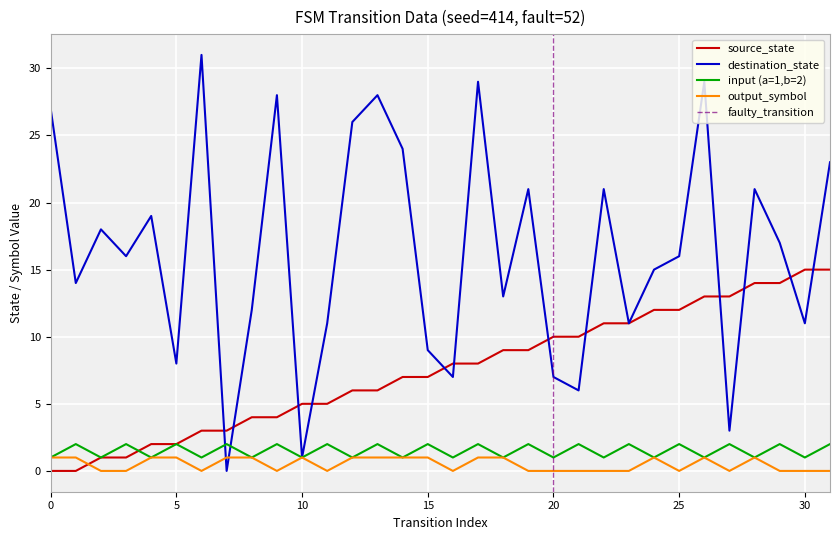

What value does the source_state series have at 6, to the nearest 5?

5